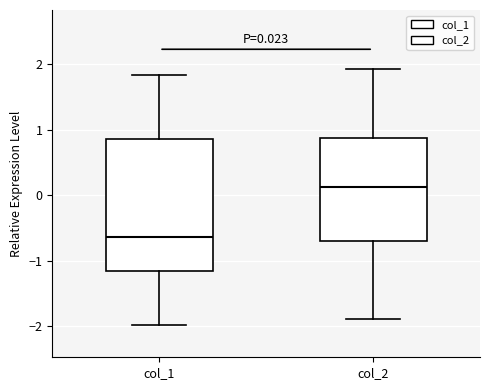

Which box has the highest median line?

col_2